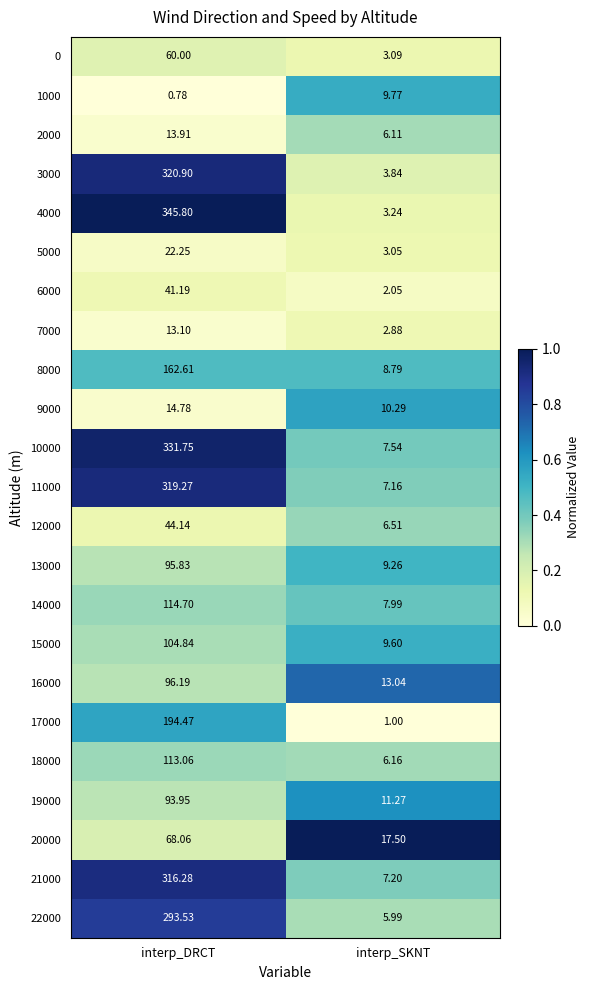

List the labels in order of 1000 value, largest first.

interp_SKNT, interp_DRCT